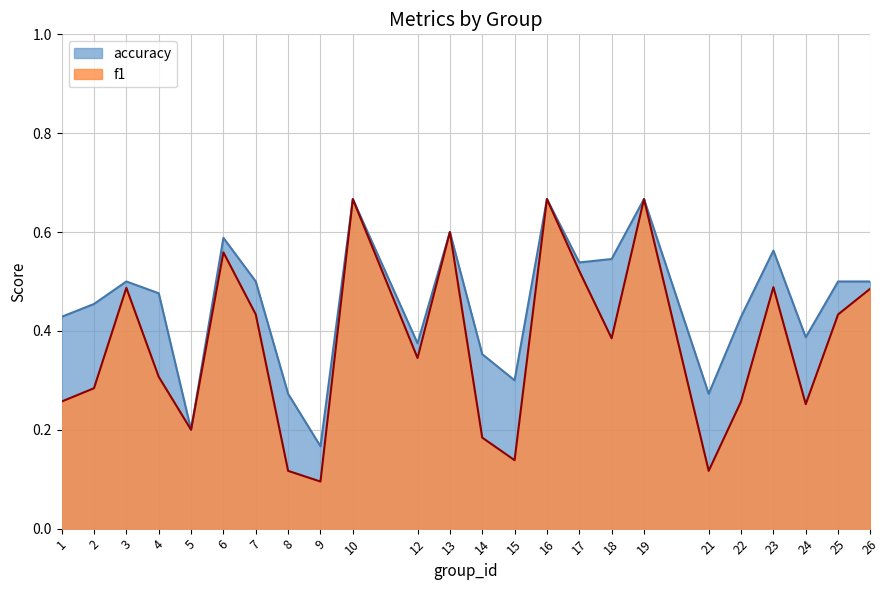

What is the greatest value displayed?

0.7